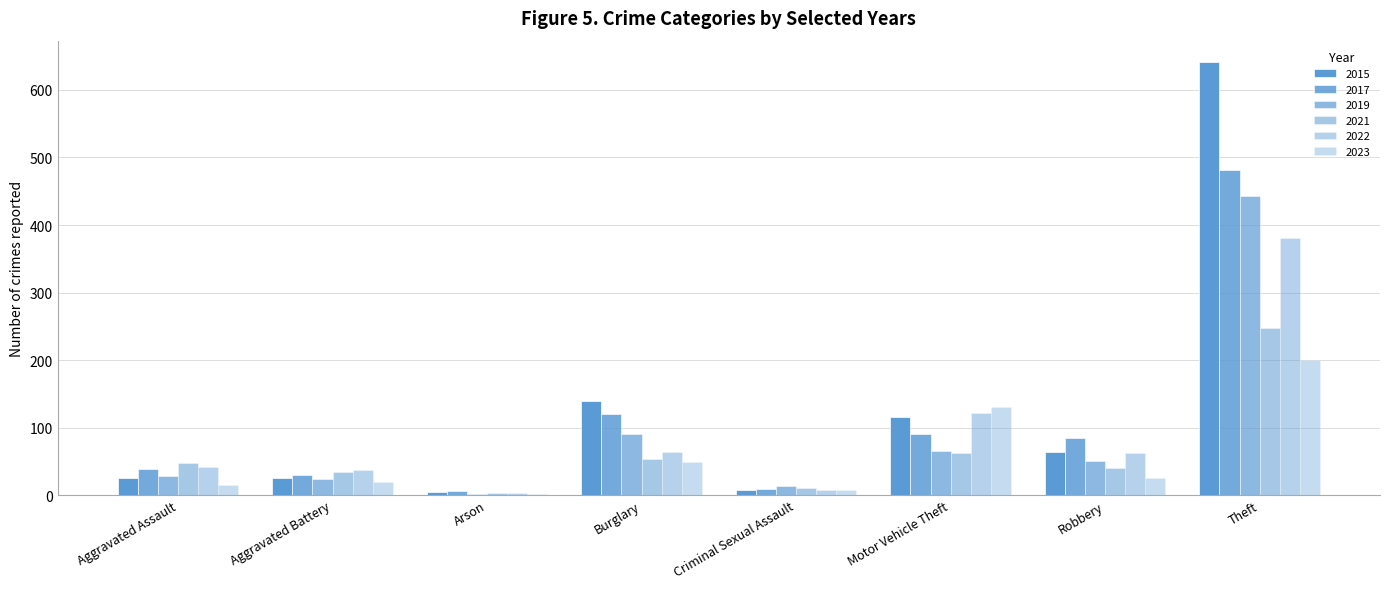

How many series are shown in this chart?

6